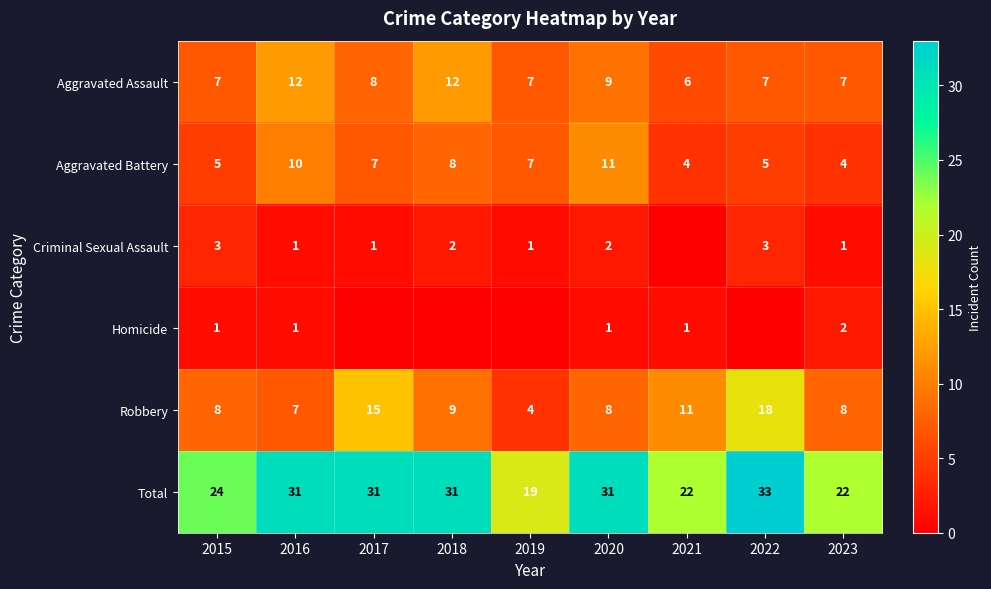

The value of Aggravated Battery at 2019 is 7. True or false?

True